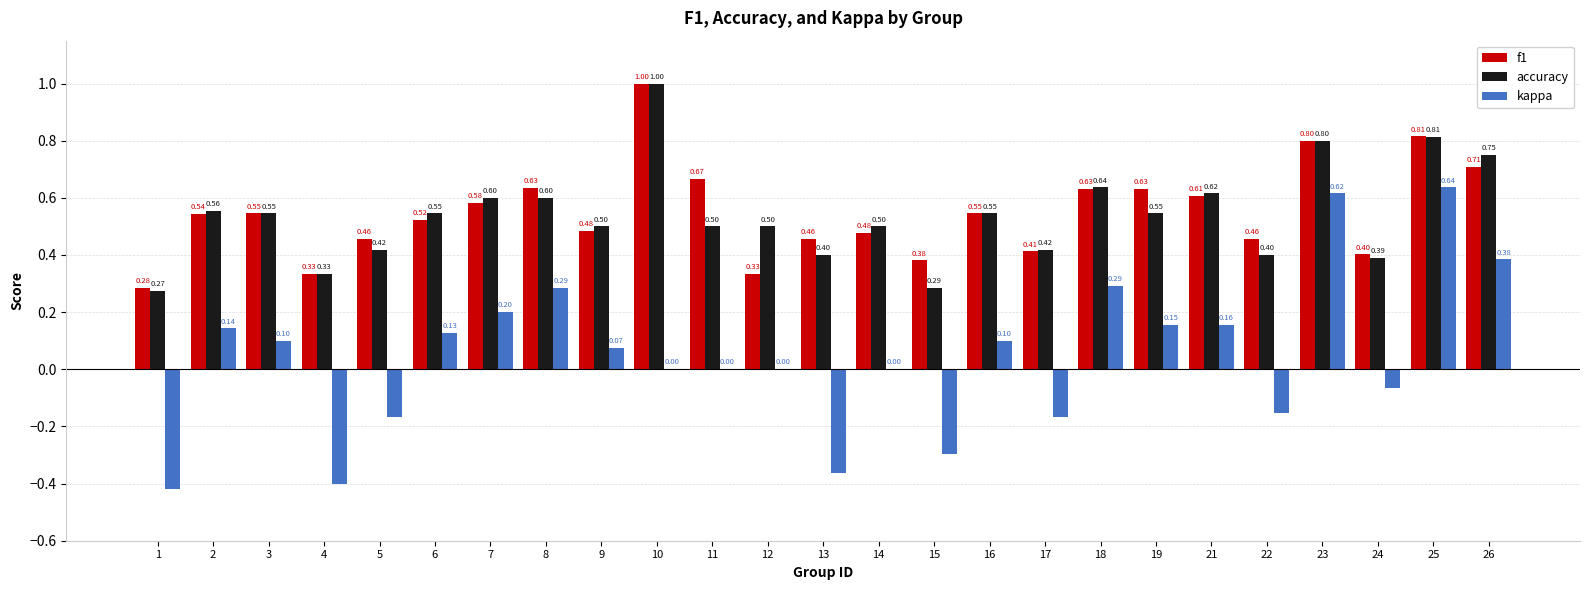

Between 3 and 26, which series saw the biggest shift?

kappa